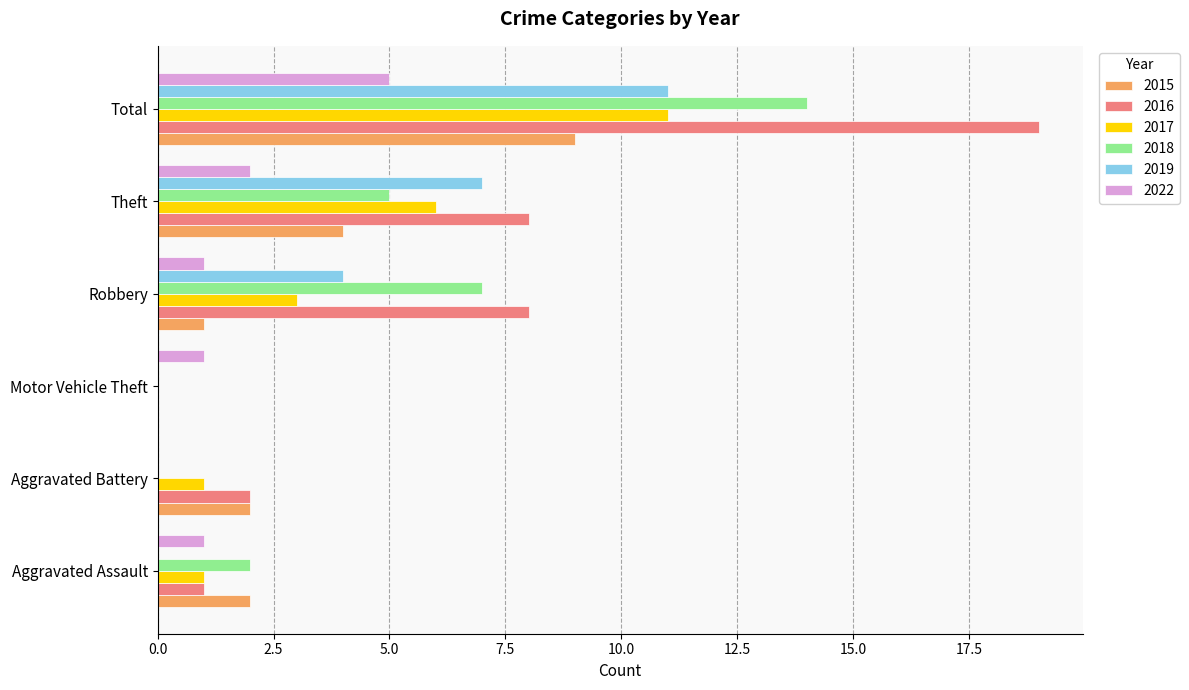

The 2018 series shows 0 at Motor Vehicle Theft. True or false?

True